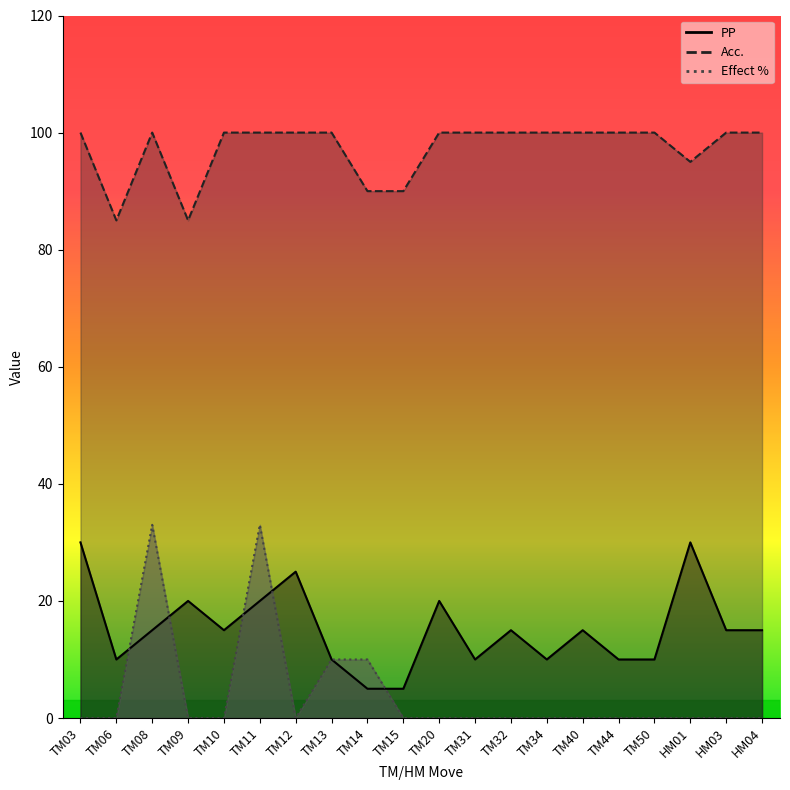

Which series has the widest spread of values?

Effect %